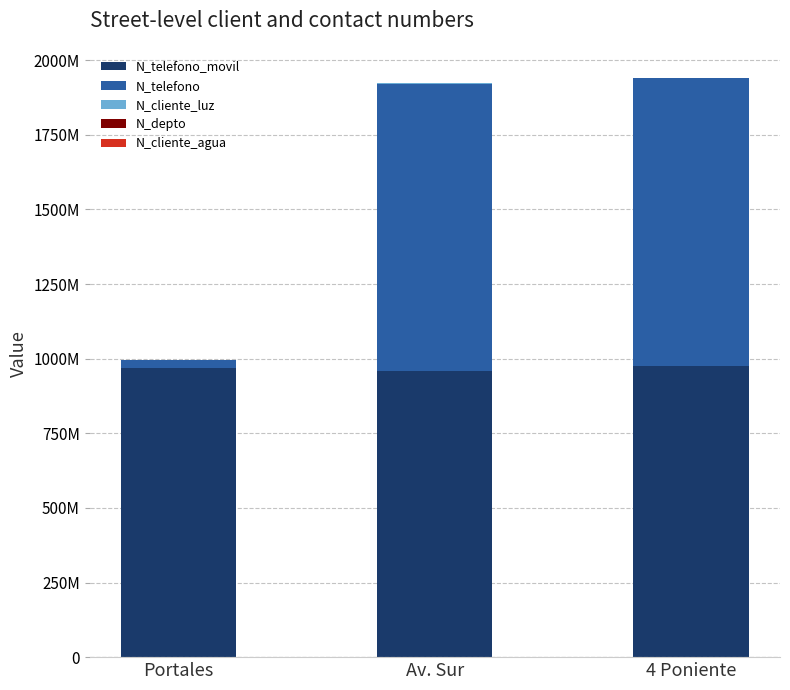

Between Av. Sur and 4 Poniente, which series saw the biggest shift?

N_telefono_movil